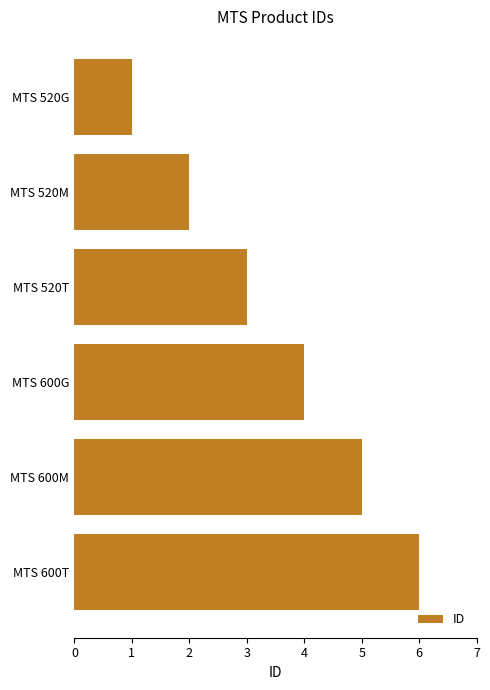

What is the average value?

4